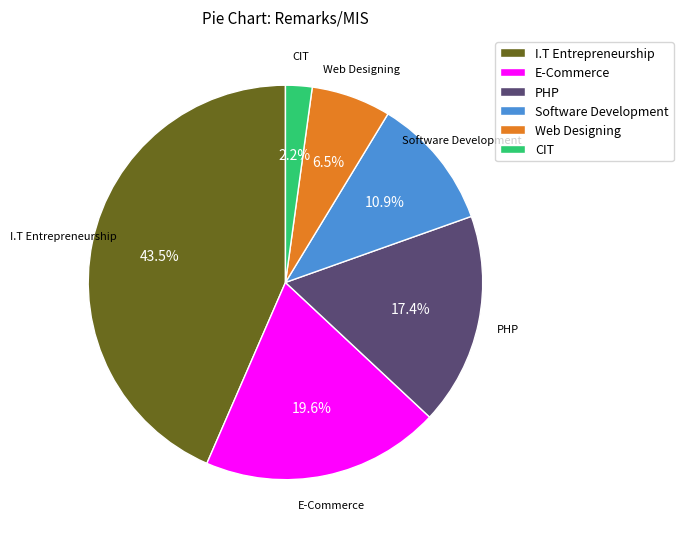

Which slice is the smallest?

CIT